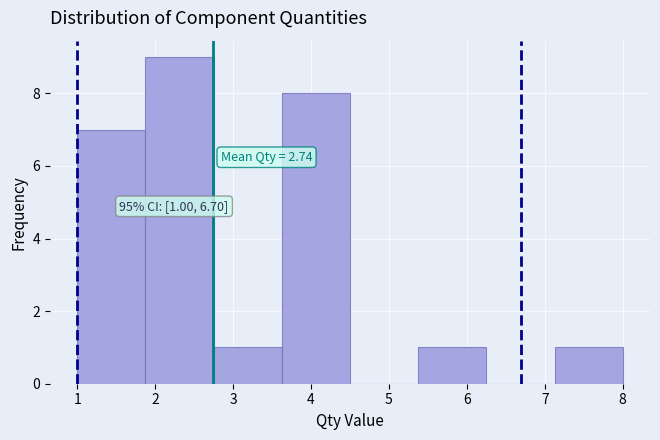

Which range on the x-axis has the tallest bar?

1.9 to 2.8